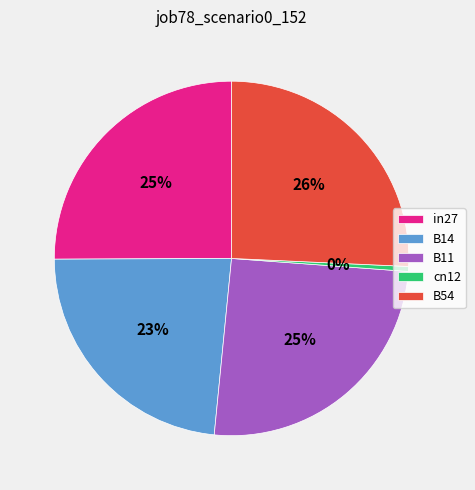

Is there any slice that represents more than half of the pie?

No